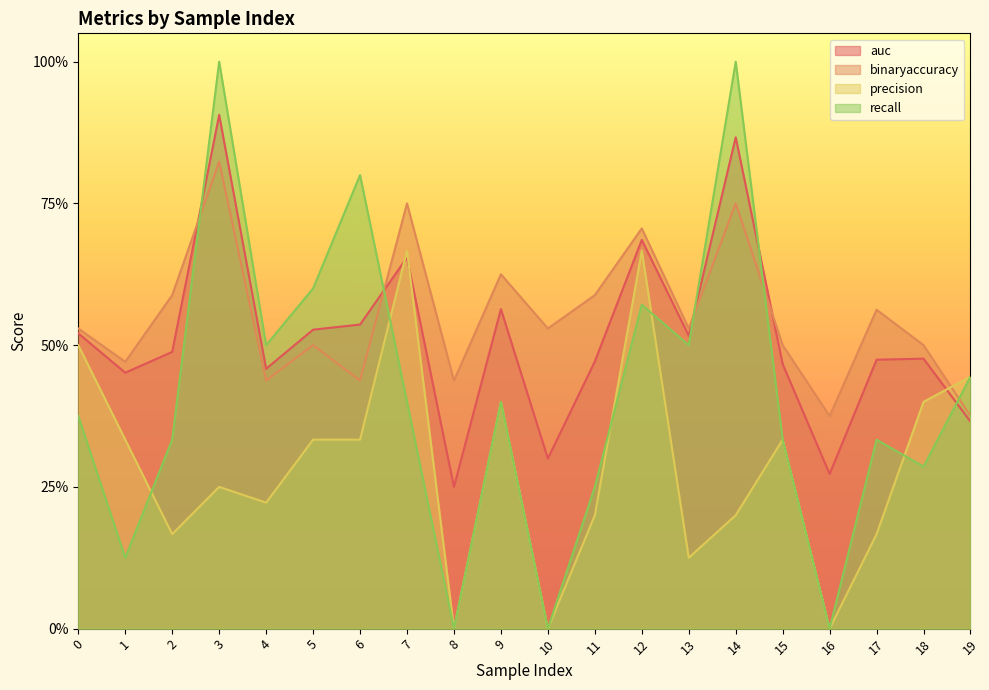

At 17, list the series in order from smallest to largest.

precision, recall, auc, binaryaccuracy